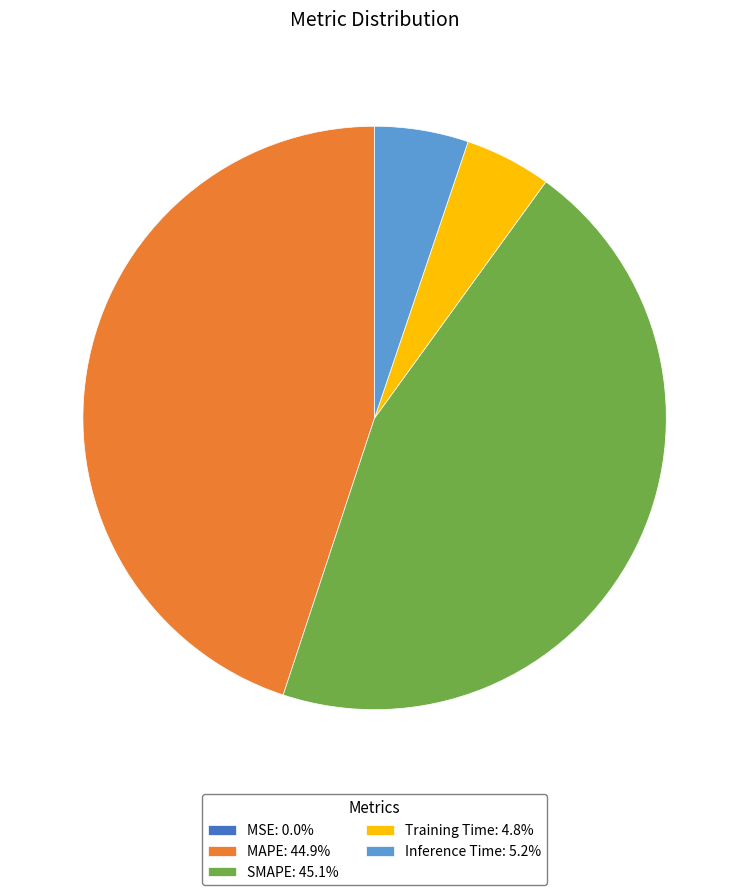

Does Inference Time: 5.2% account for over 50% of the chart?

No